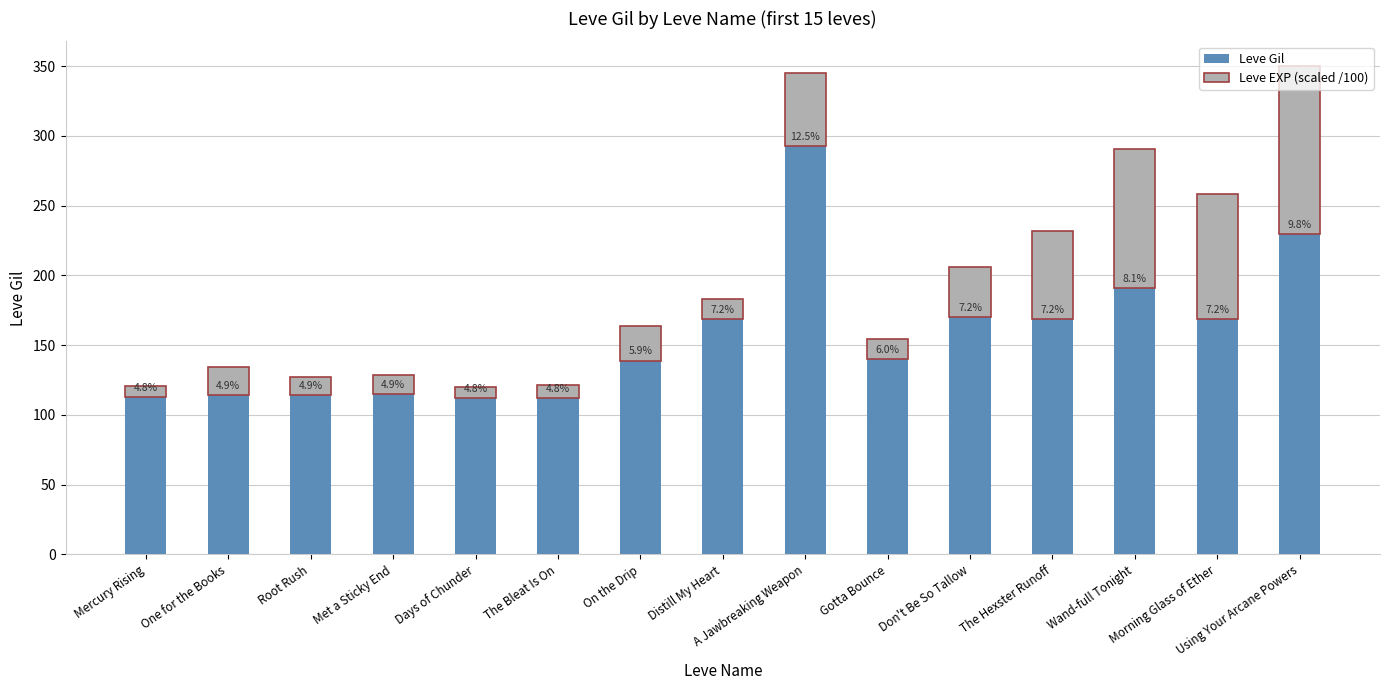

Are the bars grouped side by side (vs. stacked)?

No